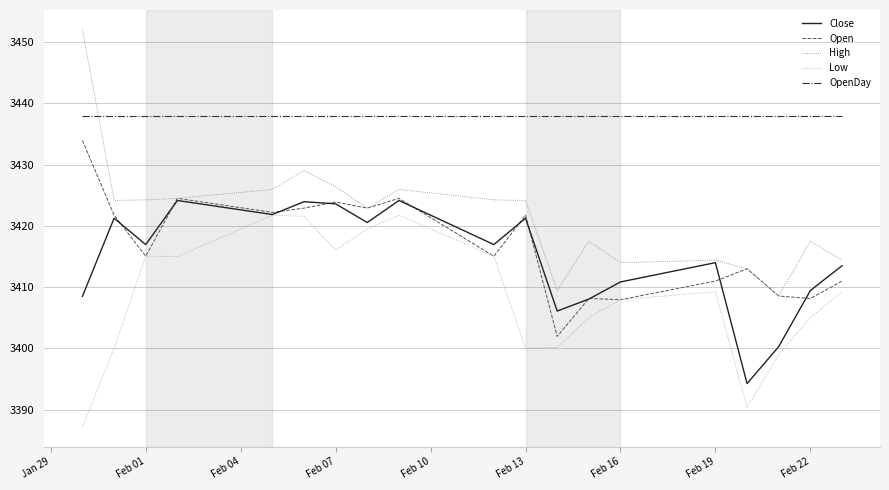

Which series has the largest total across all categories?

OpenDay